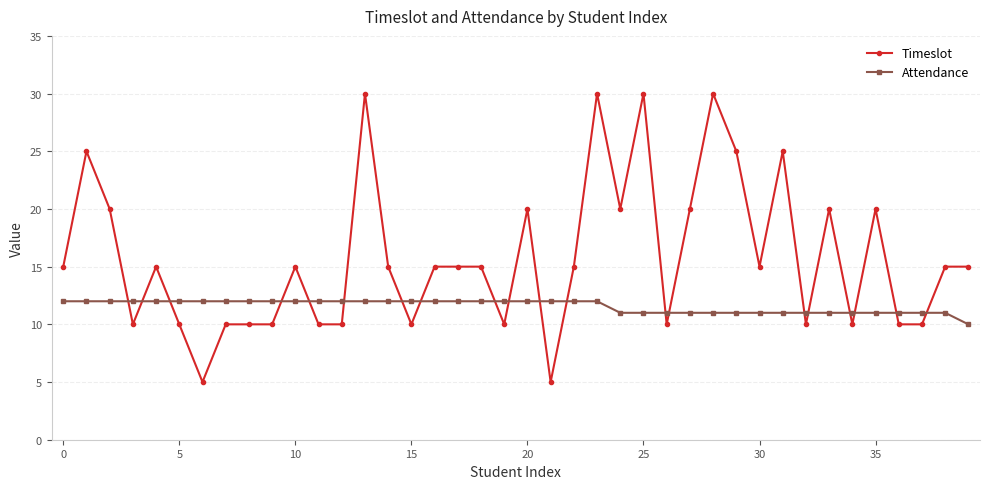

What is the lowest value of the Attendance series?

10